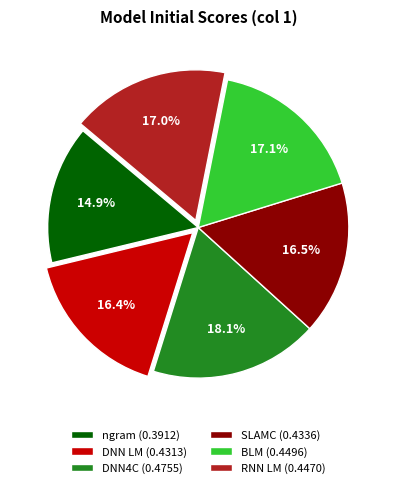

Does any single category account for the majority?

No